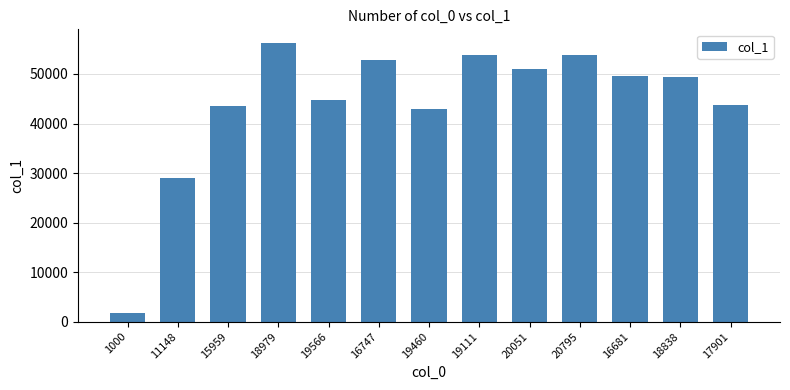

What value does the data have at 20051, to the nearest 10?

51050